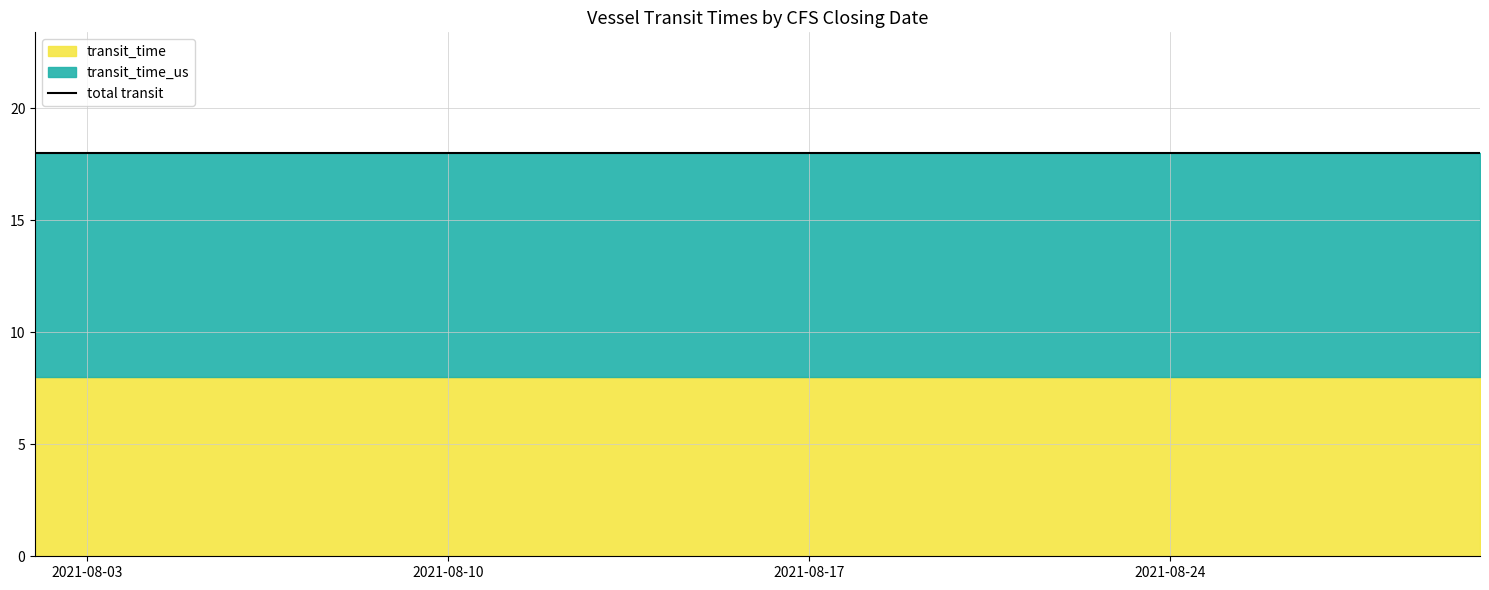

How many categories are shown in the chart?

9